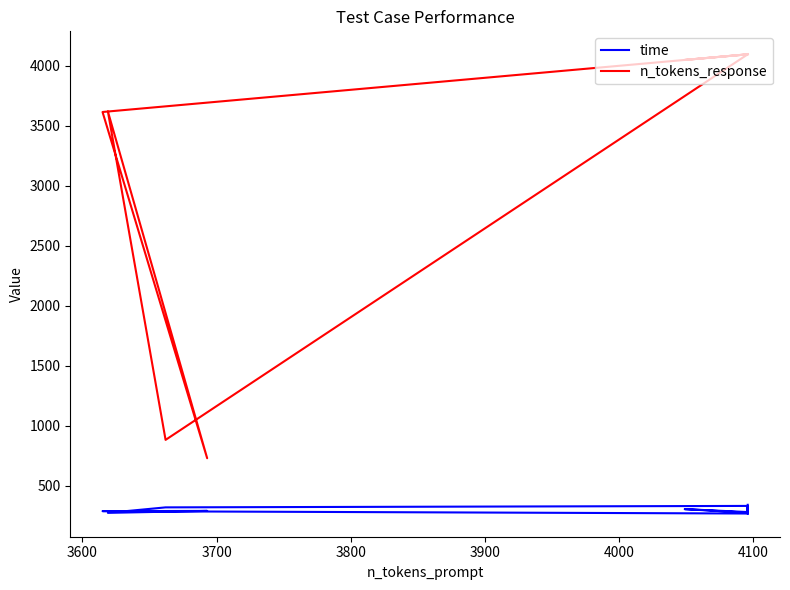

How many data points does each series have?

23